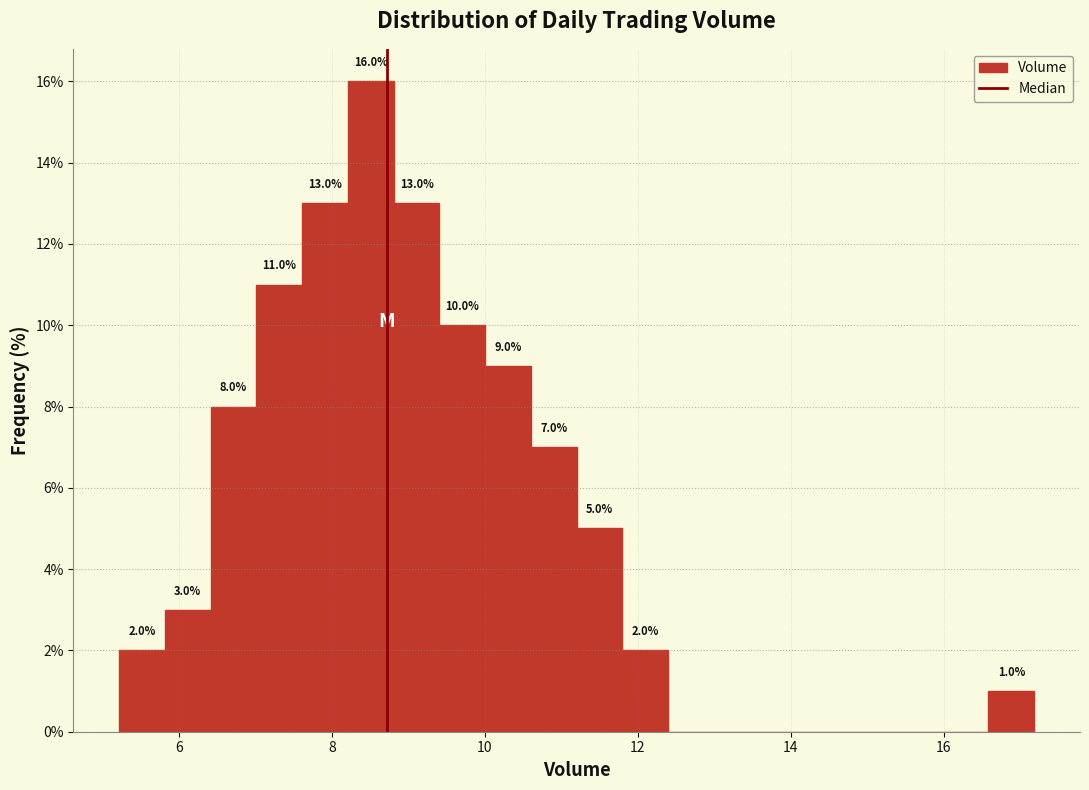

Around what value on the x-axis is the tallest bar? Give the approximate position of its centre, as read against the axis.

8.6